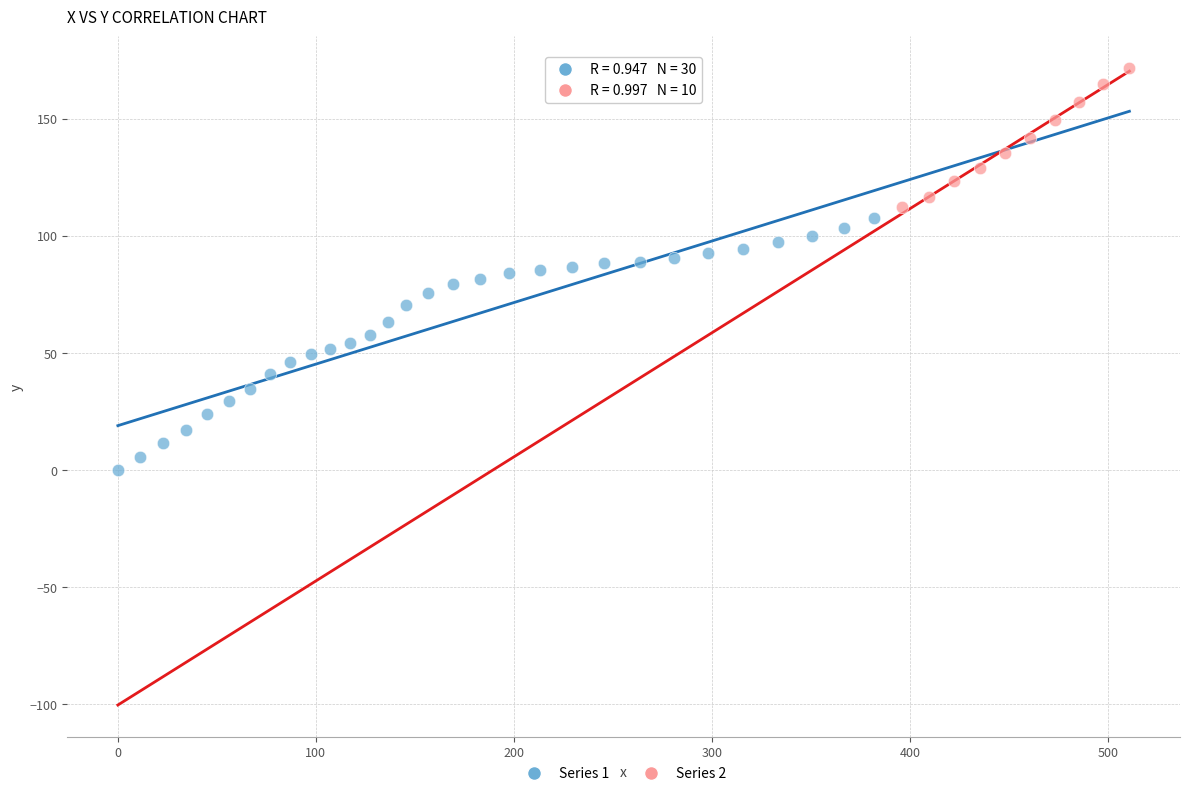

Which series contains the lowest Y value?

Series 1